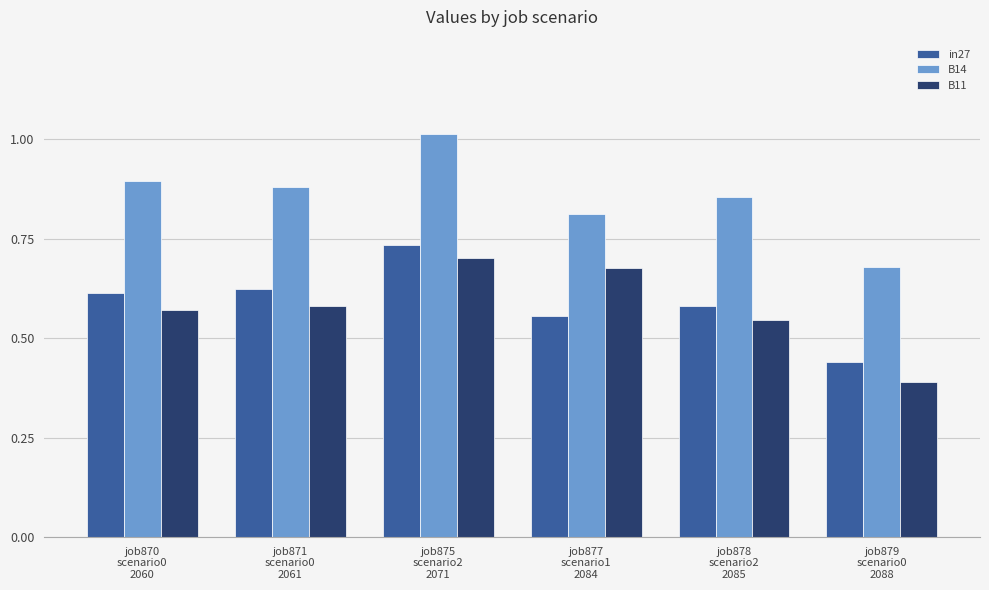

Between job870
scenario0
2060 and job877
scenario1
2084, which series saw the biggest shift?

B11